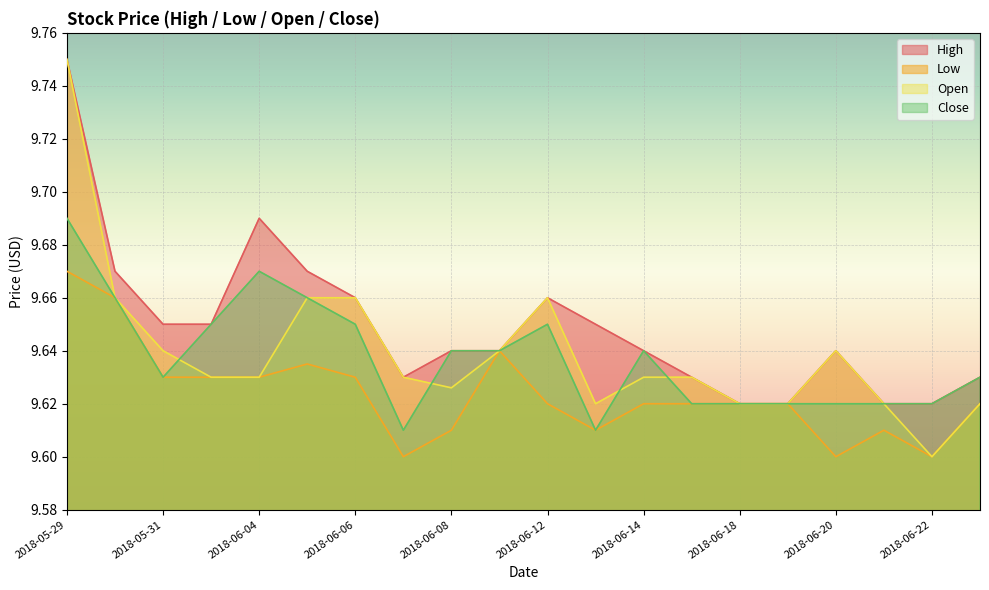

How many lines are shown in the chart?

4